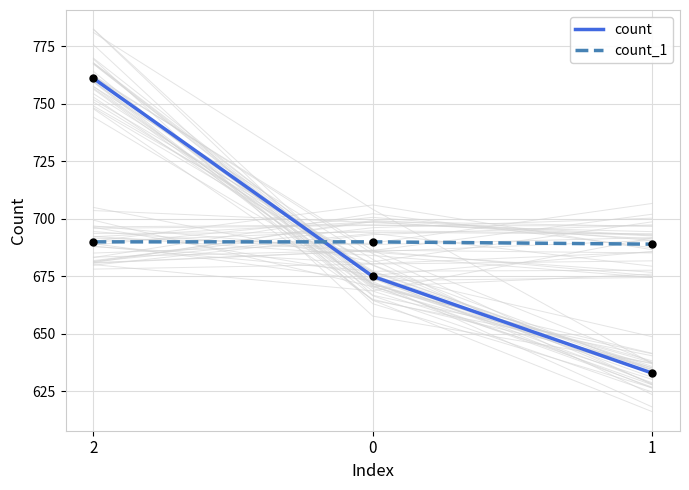

Which series has the widest spread of Y values?

count